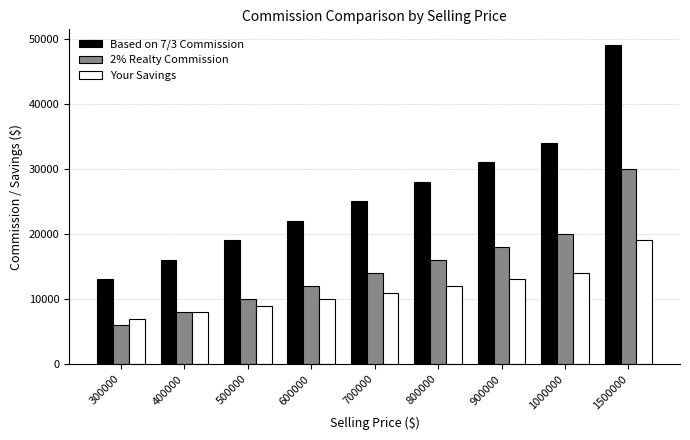

Reading left to right, transcribe all the data shown in this chart.

Based on 7/3 Commission: 13000	16000	19000	22000	25000	28000	31000	34000	49000
2% Realty Commission: 6000	8000	10000	12000	14000	16000	18000	20000	30000
Your Savings: 7000	8000	9000	10000	11000	12000	13000	14000	19000